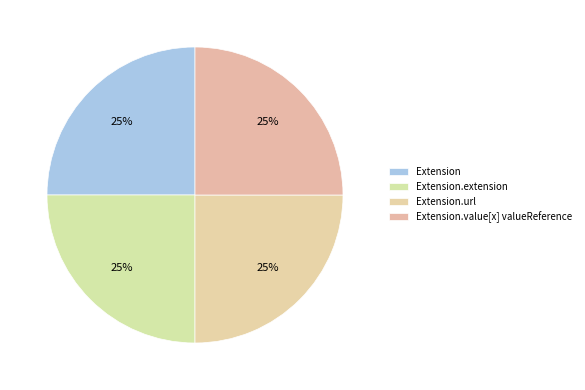

What is the largest slice in the pie chart?

Extension